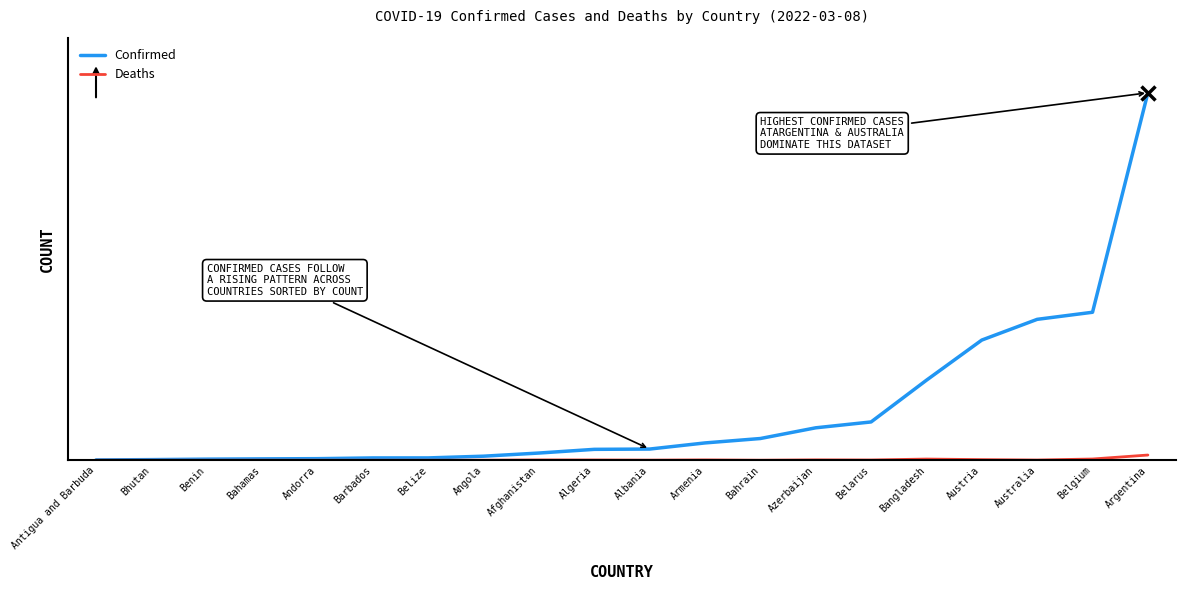

What is the sum of the Deaths values at Armenia and Benin?

8715